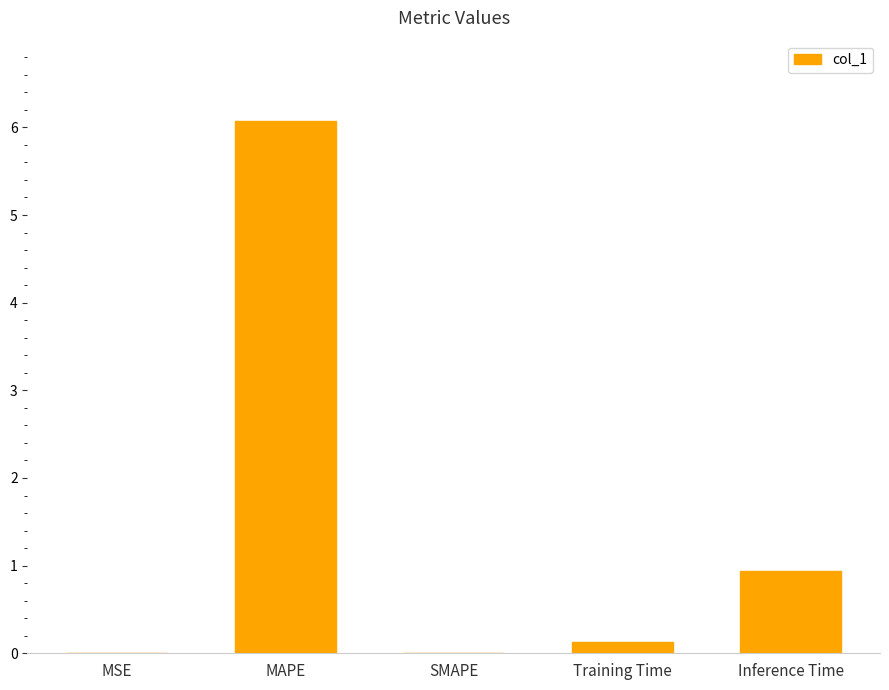

Is it true that the value at Training Time is 0.1?

True